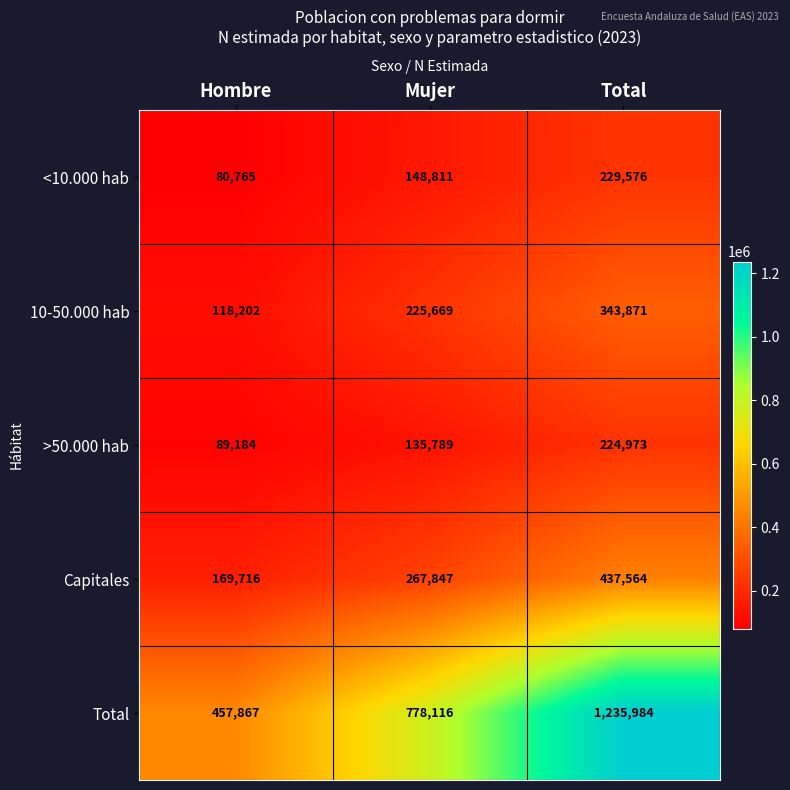

Count the 10-50.000 hab values in the range 118202 to 343871.

3